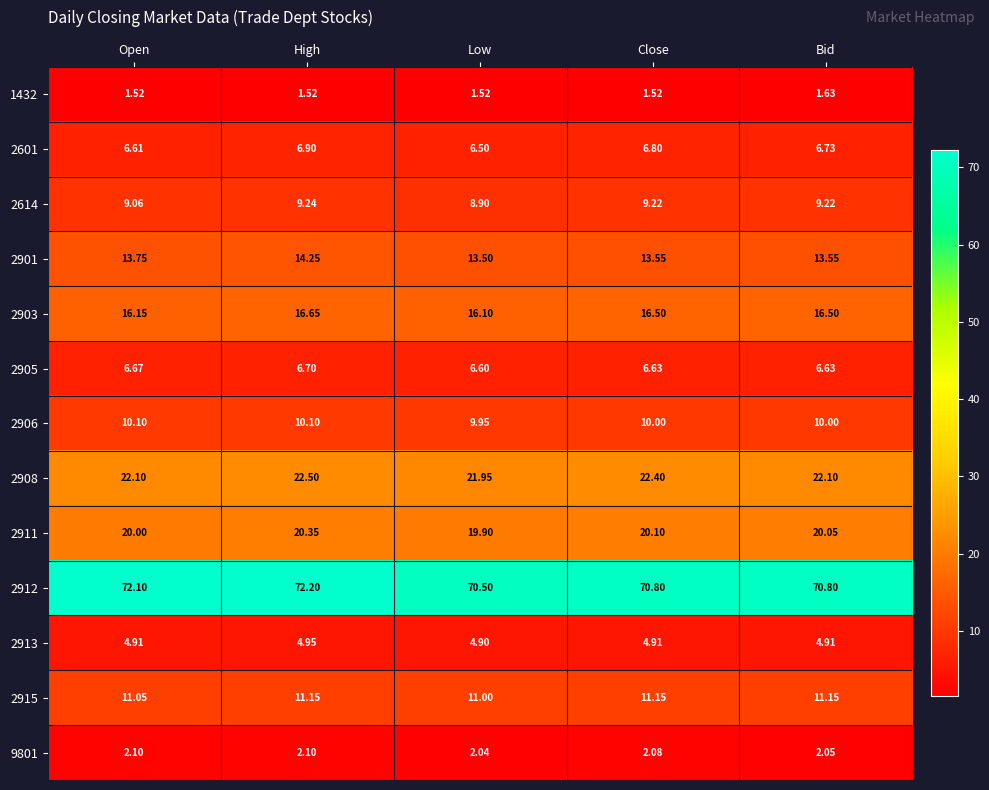

Where is 2911 nearest to the value 20?

Open